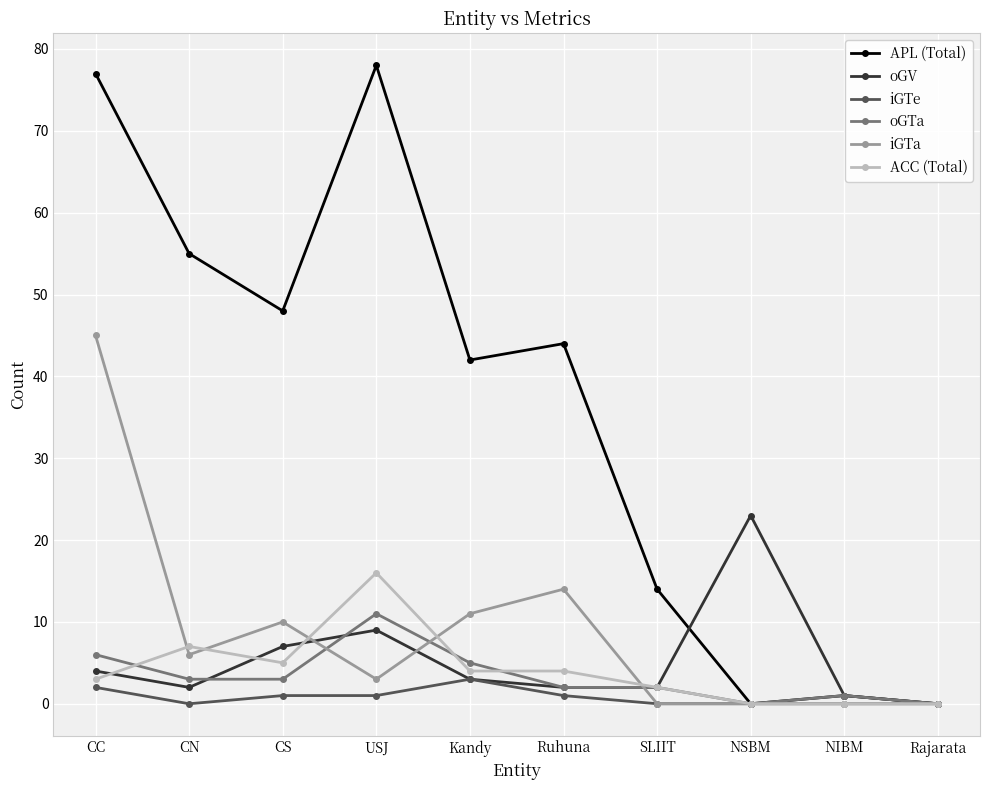

How many lines are shown in the chart?

6